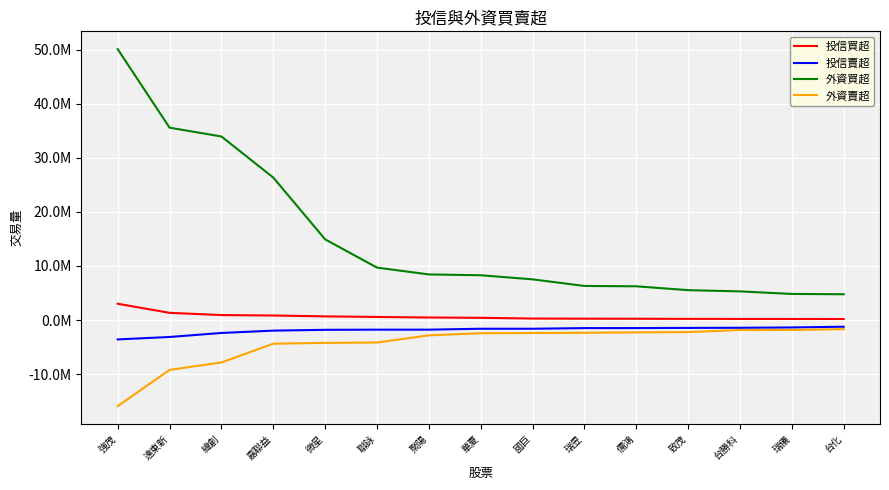

What are all the series names shown in the legend?

投信買超, 投信賣超, 外資買超, 外資賣超